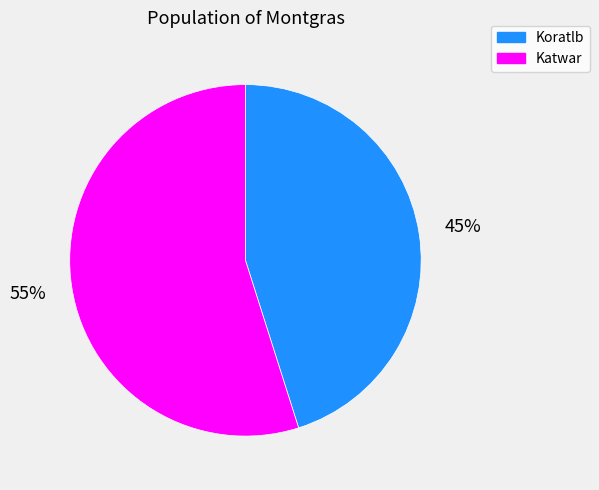

Rank the categories by value from lowest to highest.

Koratlb, Katwar